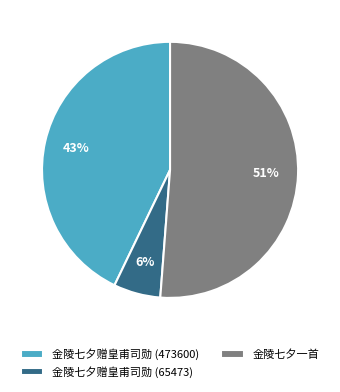

Does 金陵七夕一首 account for over 50% of the chart?

Yes